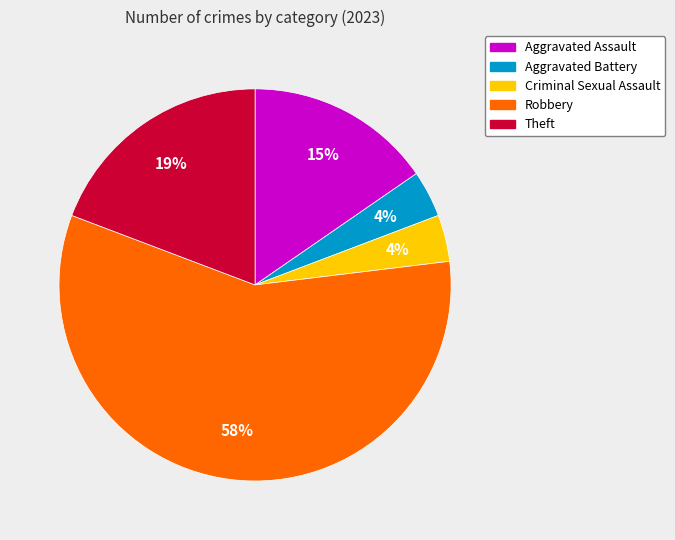

To the nearest percent, what is the average slice percentage?

20%